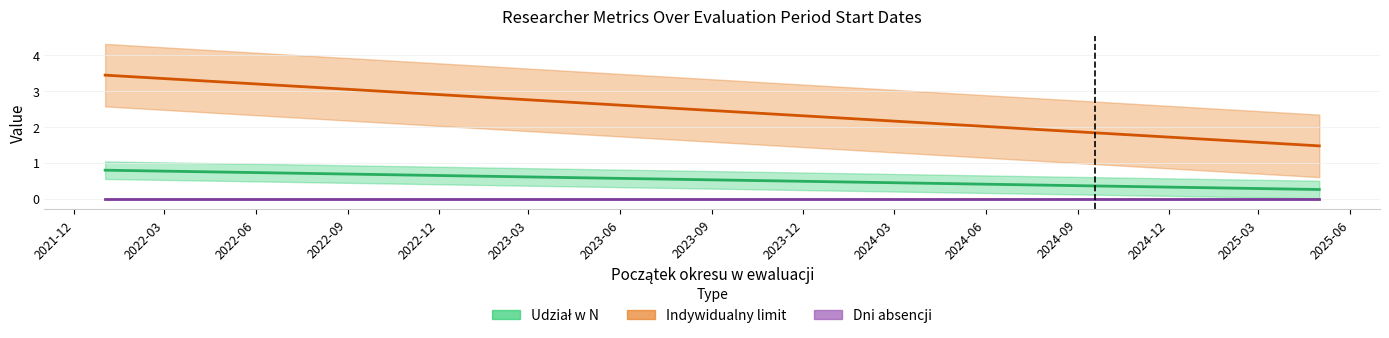

Is the value of Udział w N at 2023-12-14 greater than the value of Indywidualny limit at 2023-11-01?

No